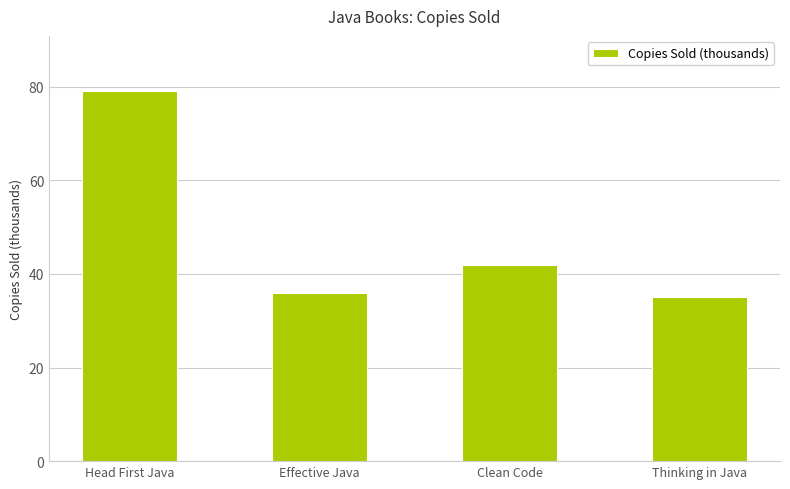

Reading left to right, extract all data points from this chart.

Head First Java=79	Effective Java=36	Clean Code=42	Thinking in Java=35